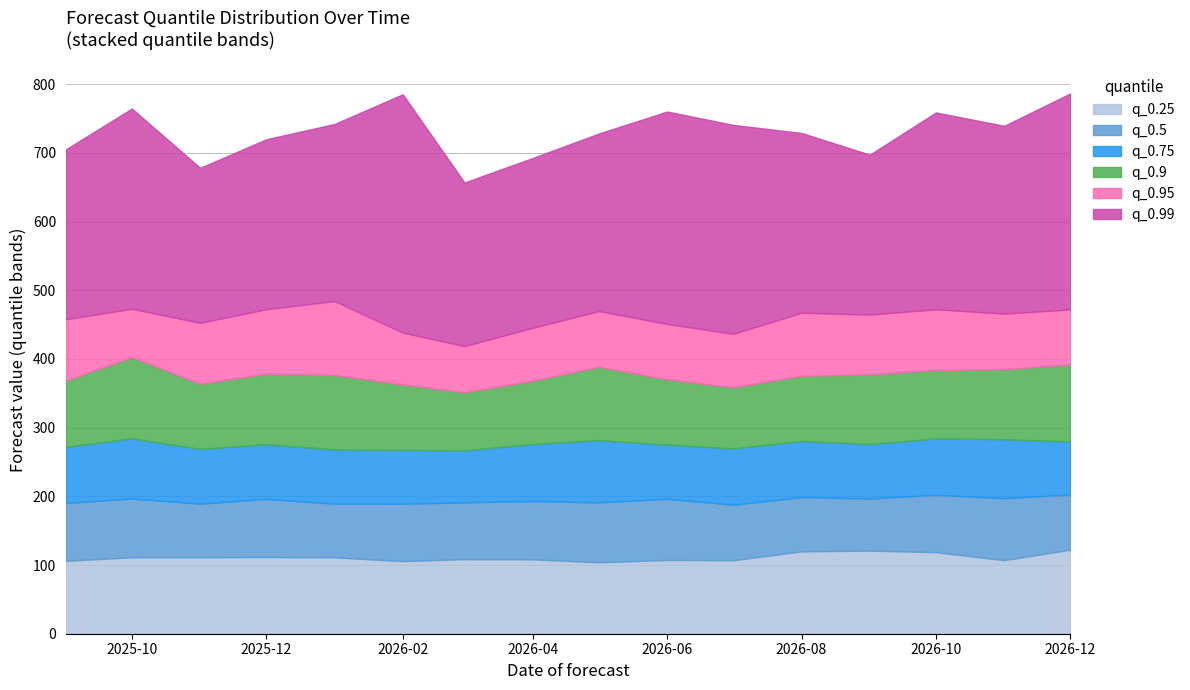

At how many categories does at least one series exceed 784?

2